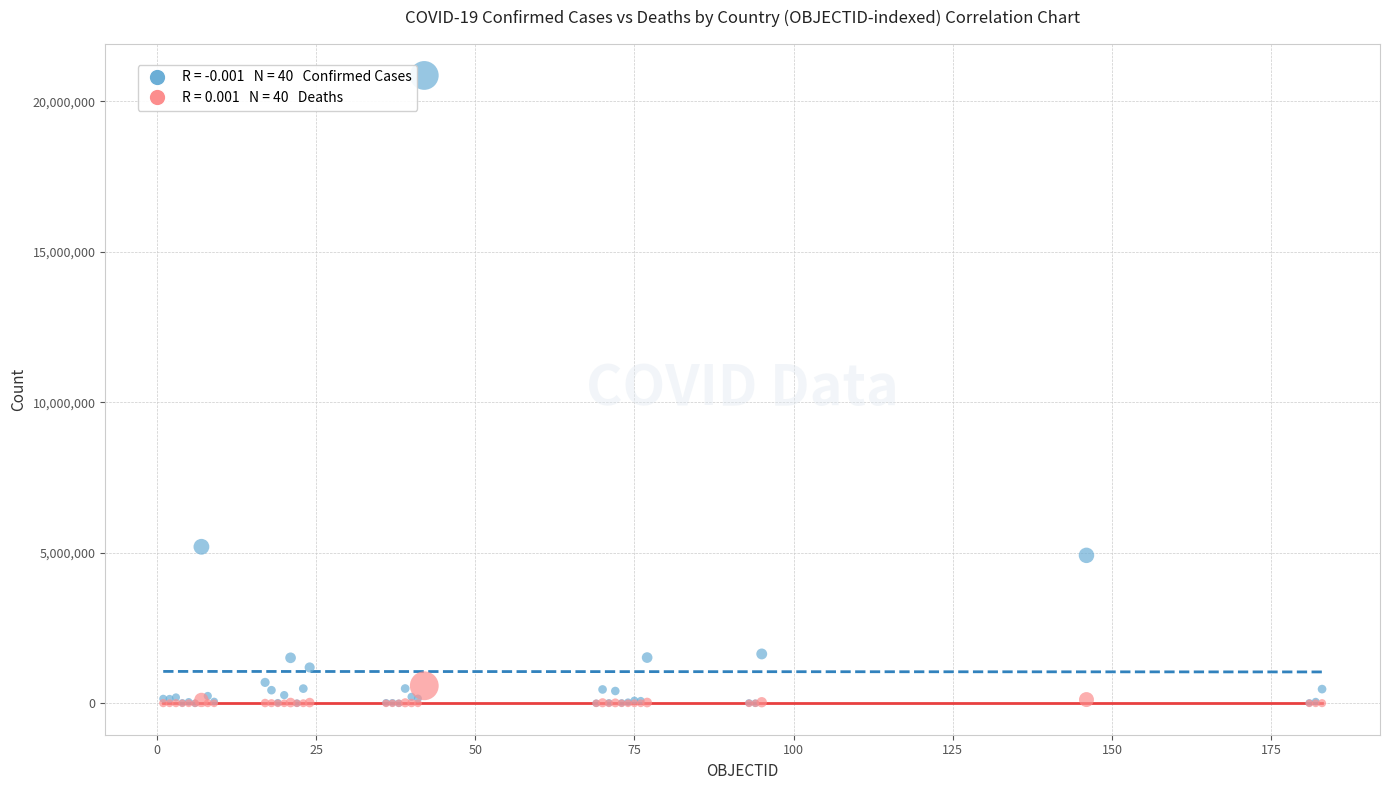

Across all series, what Y value is closest to 10428031?

5199919